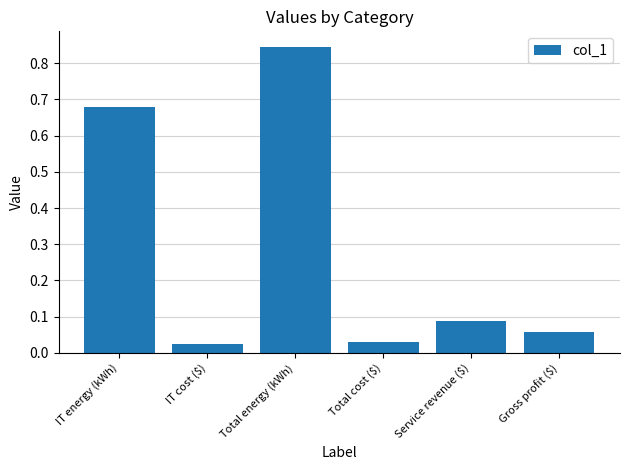

What is the label of the 4th bar from the left?

Total cost ($)